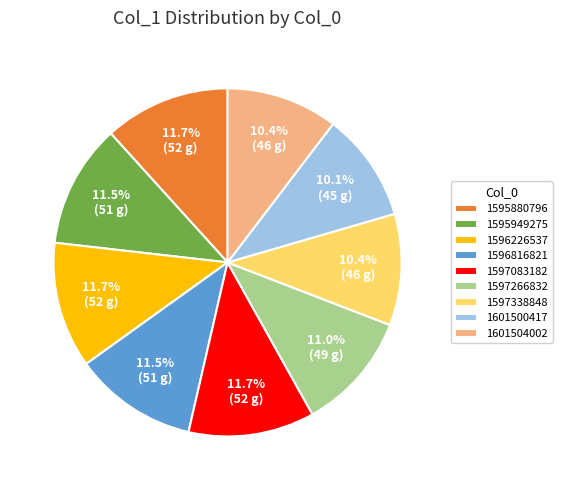

Is it true that 1595949275 is 3% of the pie?

False